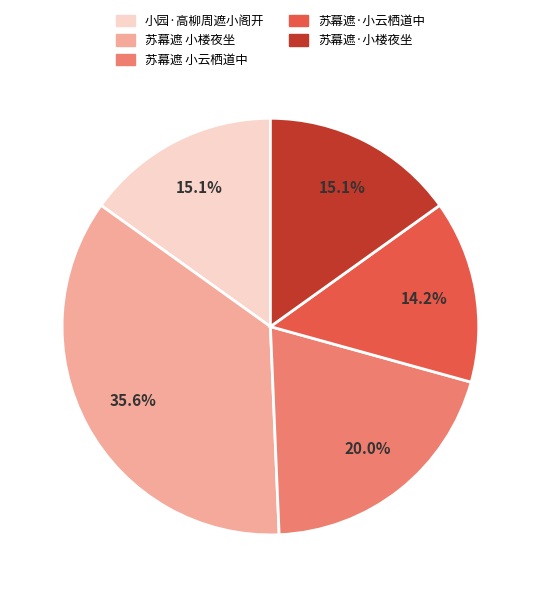

Which has a higher value, 苏幕遮 小楼夜坐 or 苏幕遮·小楼夜坐?

苏幕遮 小楼夜坐